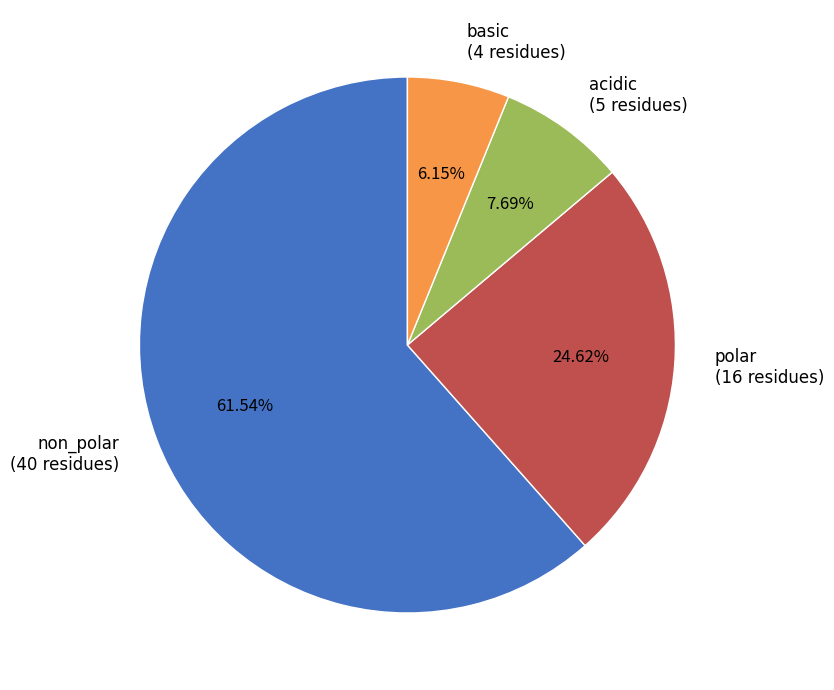

What is the total percentage of acidic and basic?

13.8%